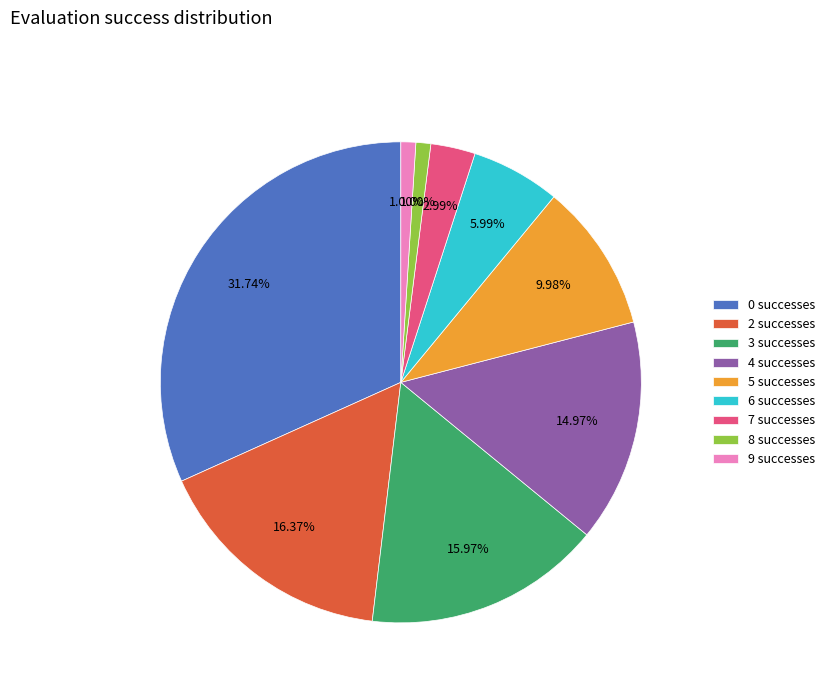

Count the number of slices in the pie.

9